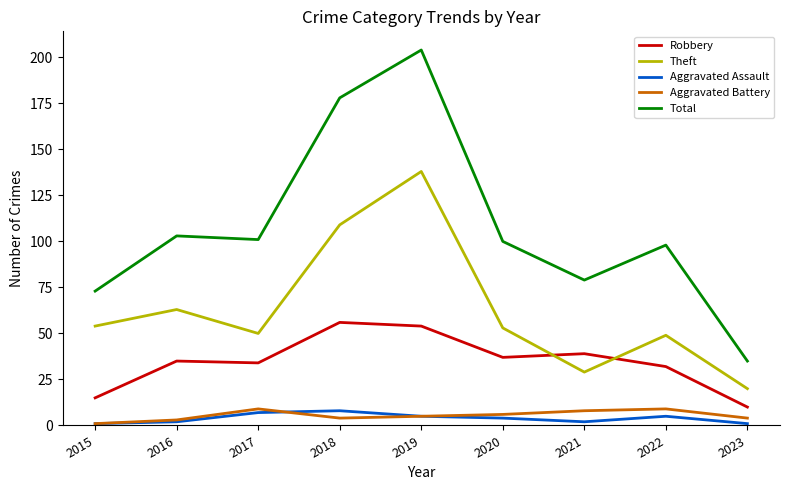

What are all the series names shown in the legend?

Robbery, Theft, Aggravated Assault, Aggravated Battery, Total